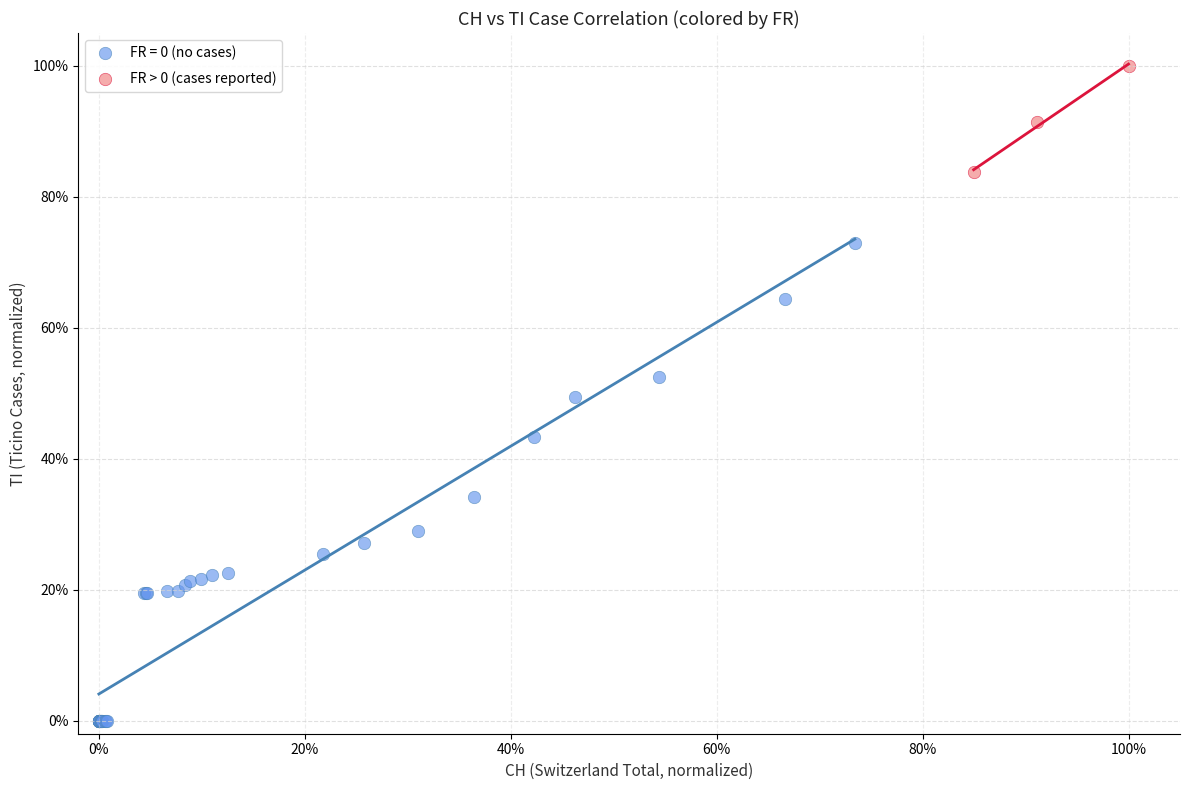

Which series has the largest Y range (max minus min)?

FR = 0 (no cases)